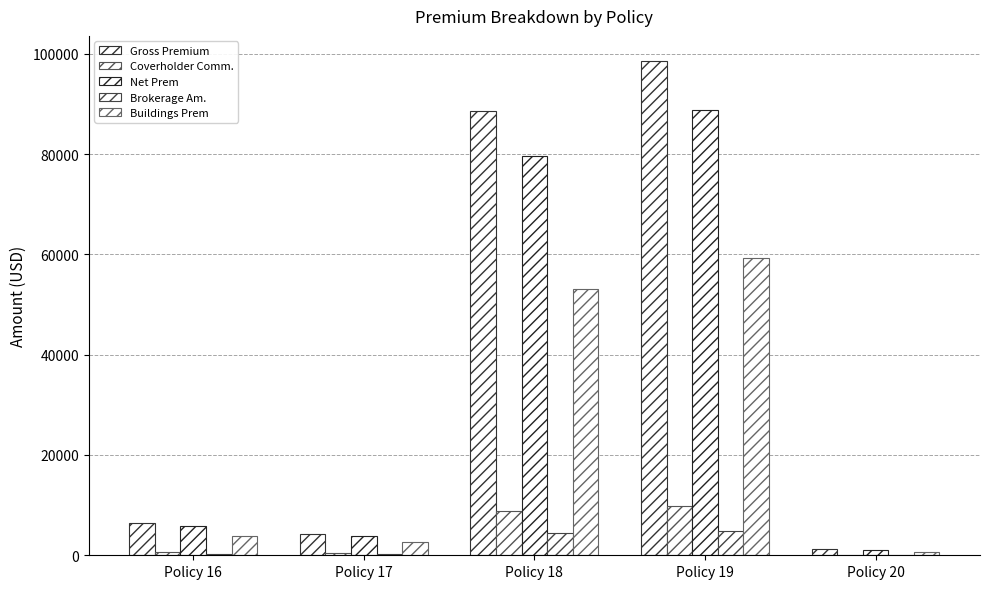

Count the number of data series in this chart.

5